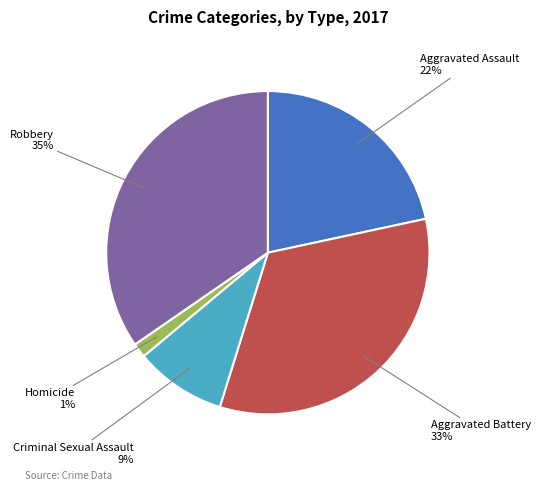

Which category has the smallest portion of the pie?

Homicide